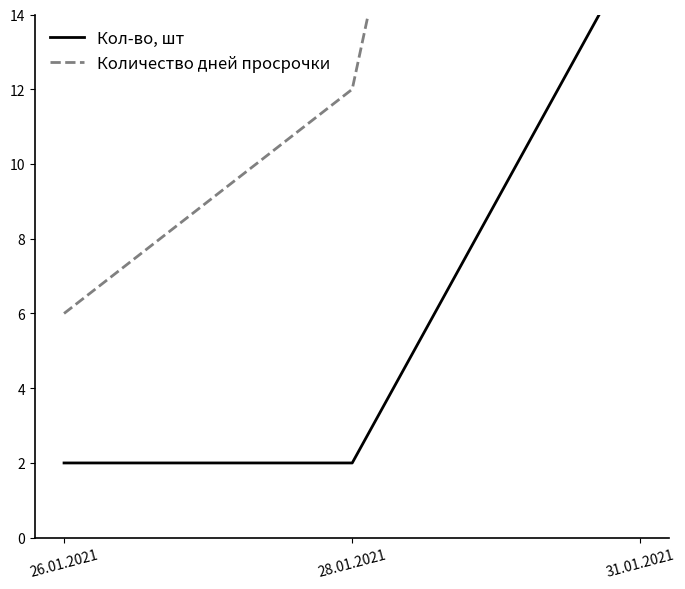

How many Кол-во, шт values are between 2 and 16?

3